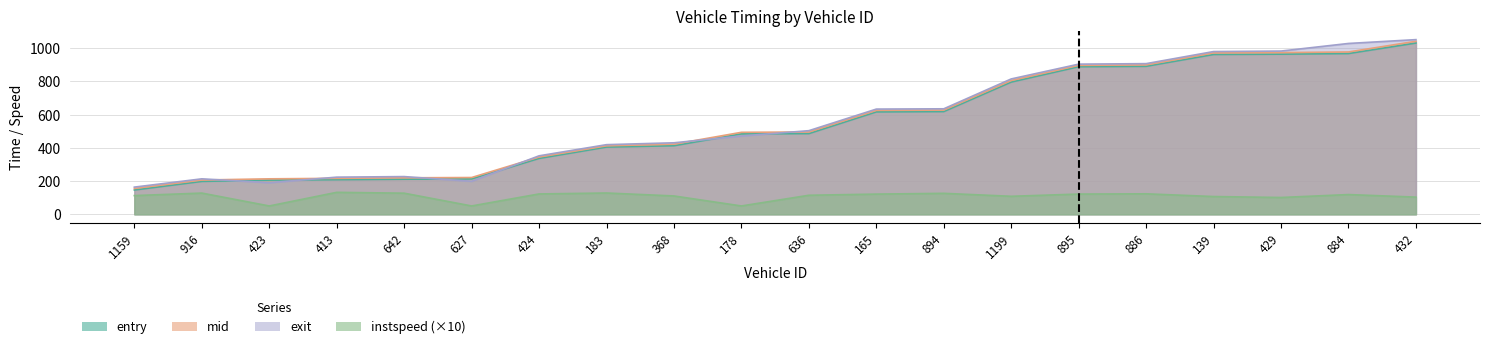

Reading right to left, extract all data points from this chart.

entry: 1031.0	967.7	964.0	962.1	890.9	888.4	796.1	618.4	616.5	485.8	483.9	412.7	404.7	336.3	213.0	211.2	208.3	205.6	198.1	146.2
mid: 1041.4	977.0	973.3	971.4	899.3	896.5	805.2	627.2	625.4	495.3	493.4	422.0	412.3	344.5	221.2	219.5	216.4	213.3	206.2	155.4
exit: 1051.4	1028.3	982.6	979.6	906.9	903.8	814.7	635.0	633.2	503.3	471.4	430.3	419.0	351.9	198.7	226.9	223.4	190.3	213.3	163.4
instspeed: 103.2	118.6	101.0	106.7	123.1	121.6	108.2	126.0	121.4	114.4	50.0	110.2	128.0	122.3	50.0	126.9	132.0	50.0	127.5	112.4